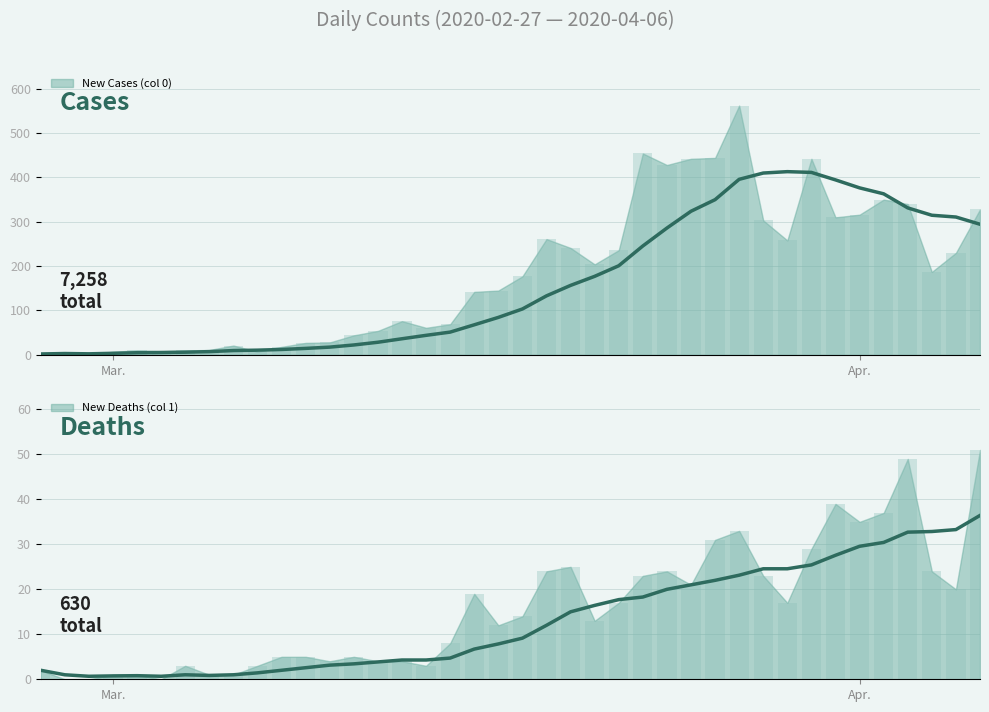

The 0 series shows 236 at 2020-03-22. True or false?

True